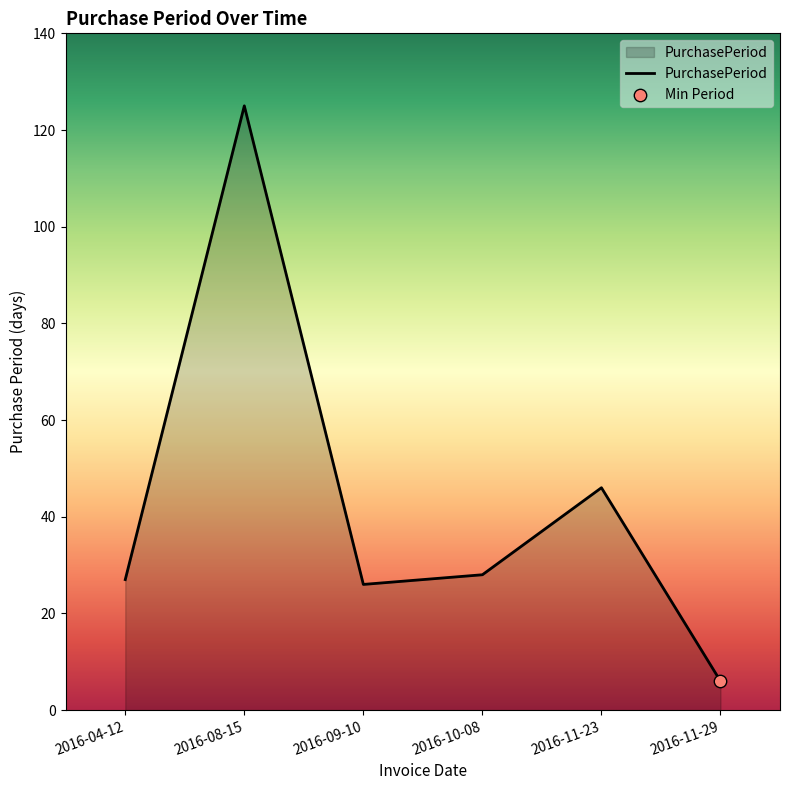

What is the ratio of the value at 2016-11-29 to the value at 2016-11-23?

0.1